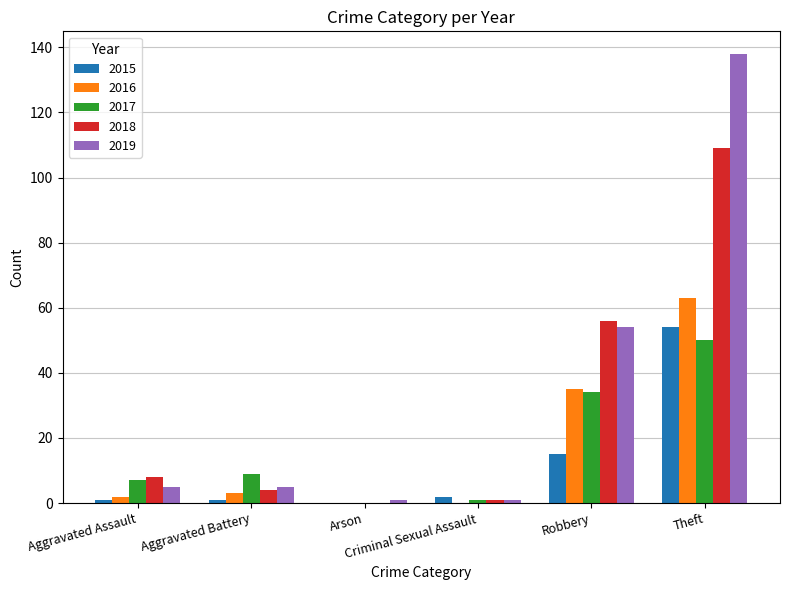

What is the difference between the 2019 values at Criminal Sexual Assault and Aggravated Assault?

4